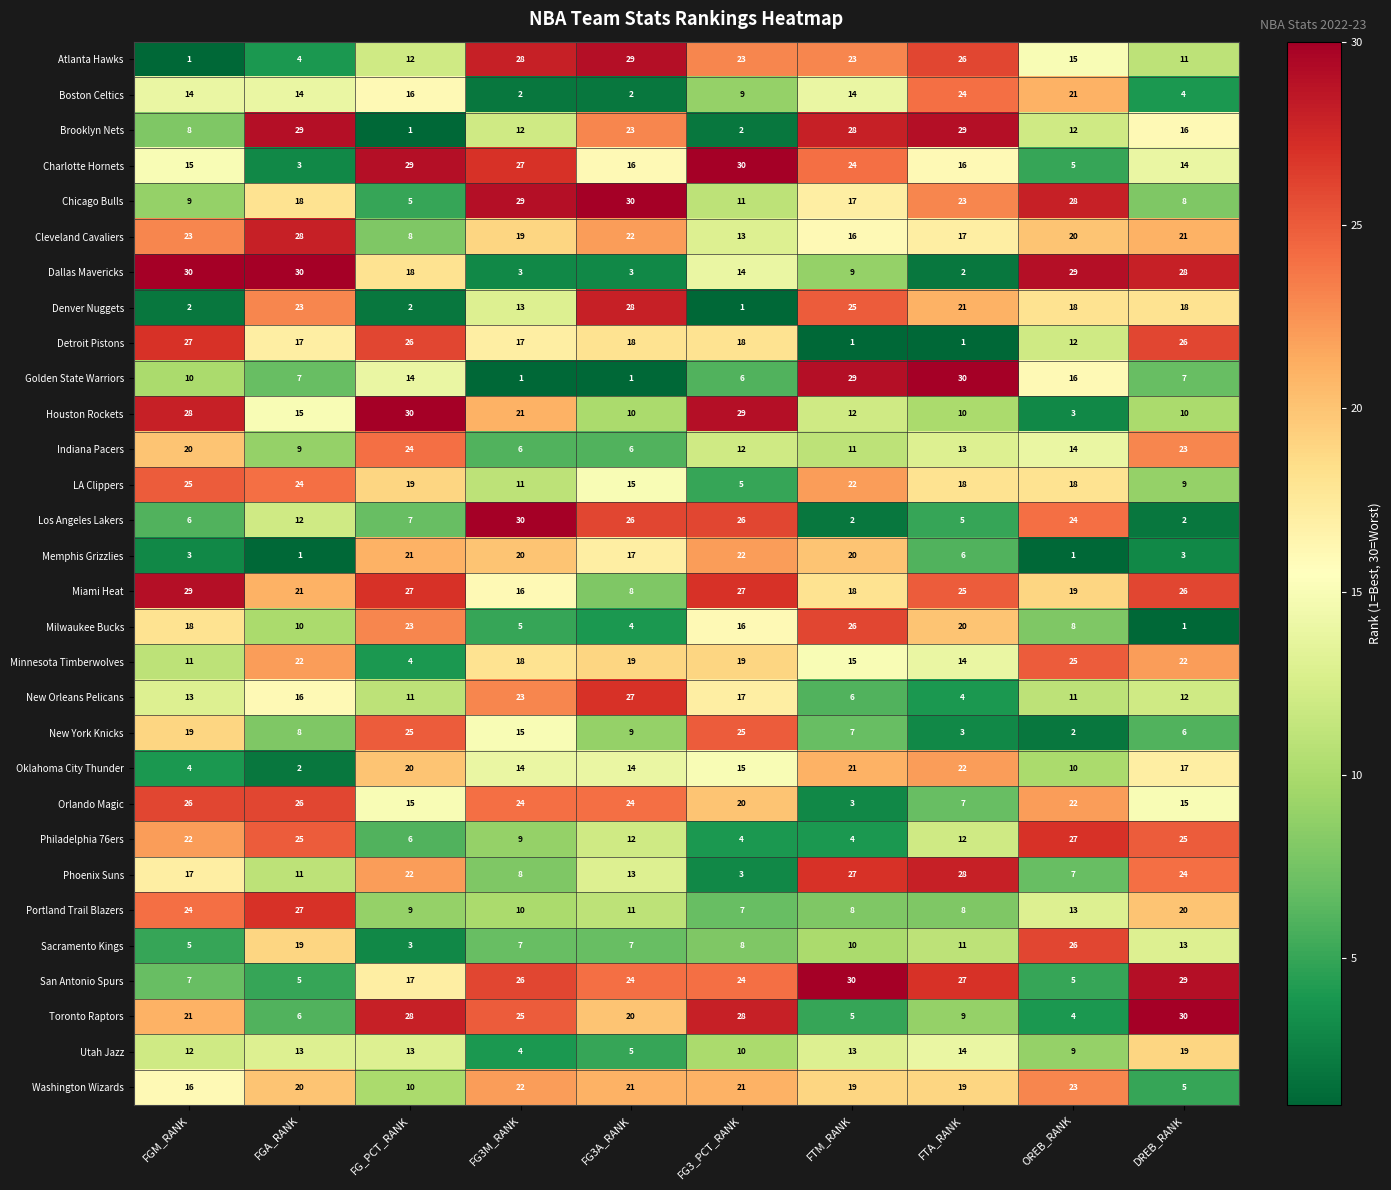

What value does the Cleveland Cavaliers series have at FG3_PCT_RANK?

13